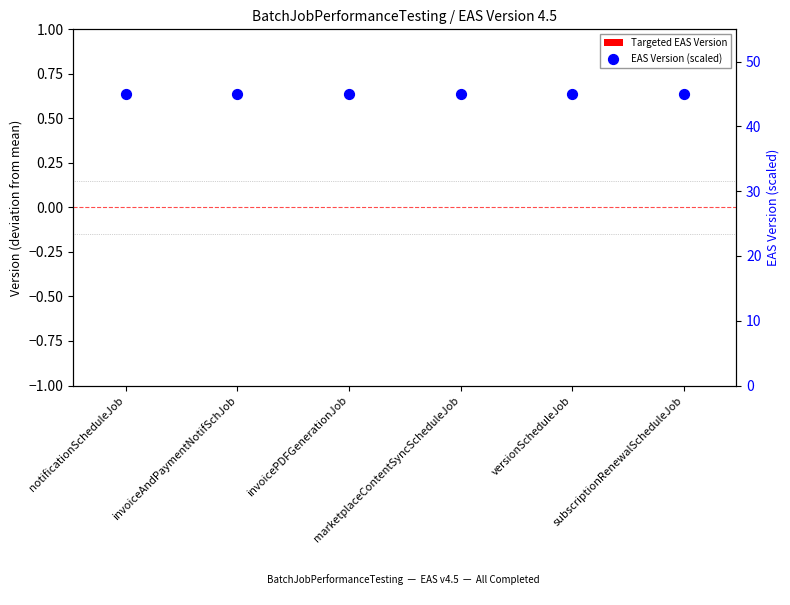

Which series has the widest spread of Y values?

Targeted EAS Version